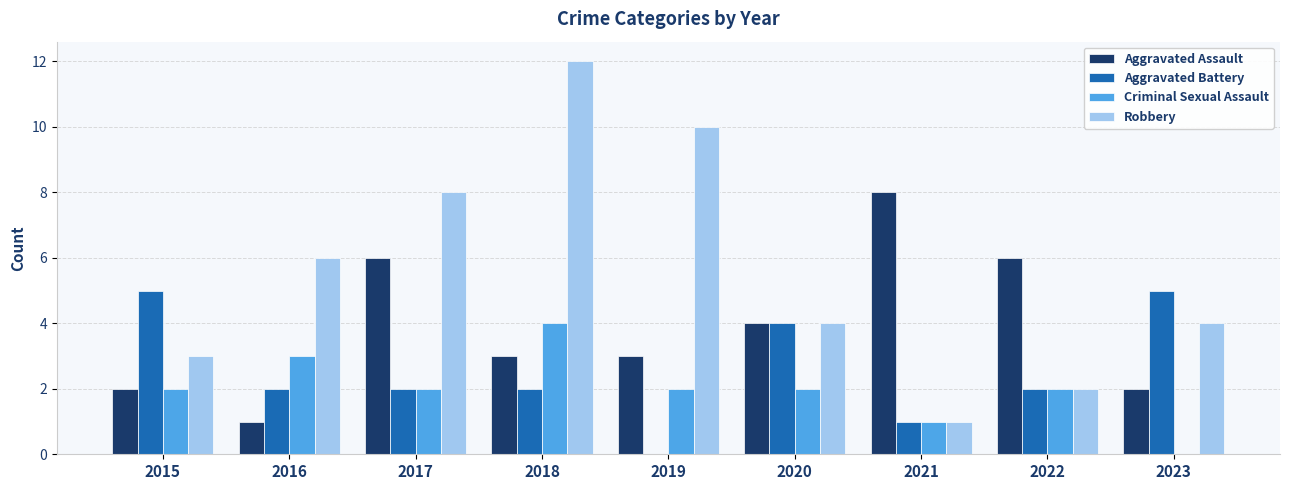

What is the greatest value displayed?

12